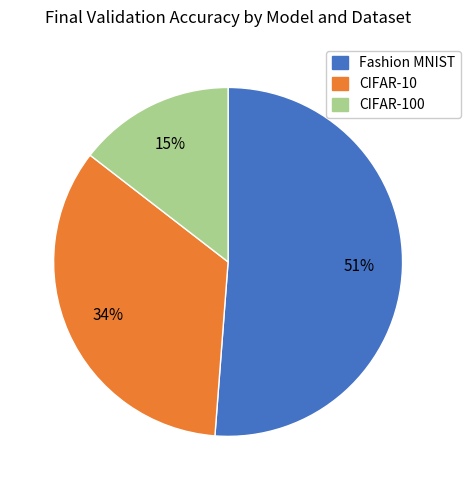

Which category has the smallest portion of the pie?

CIFAR-100